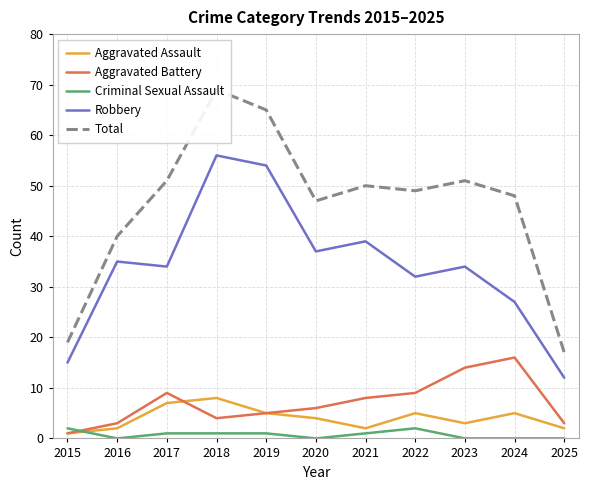

What is the total value across all series at 2015?

38